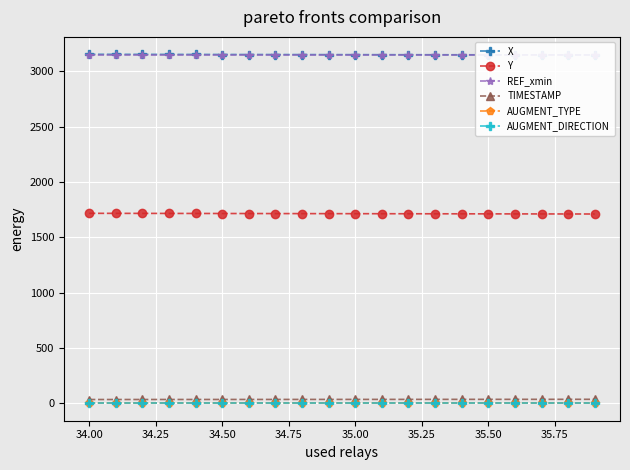

True or false: AUGMENT_DIRECTION and AUGMENT_TYPE intersect in this chart.

False